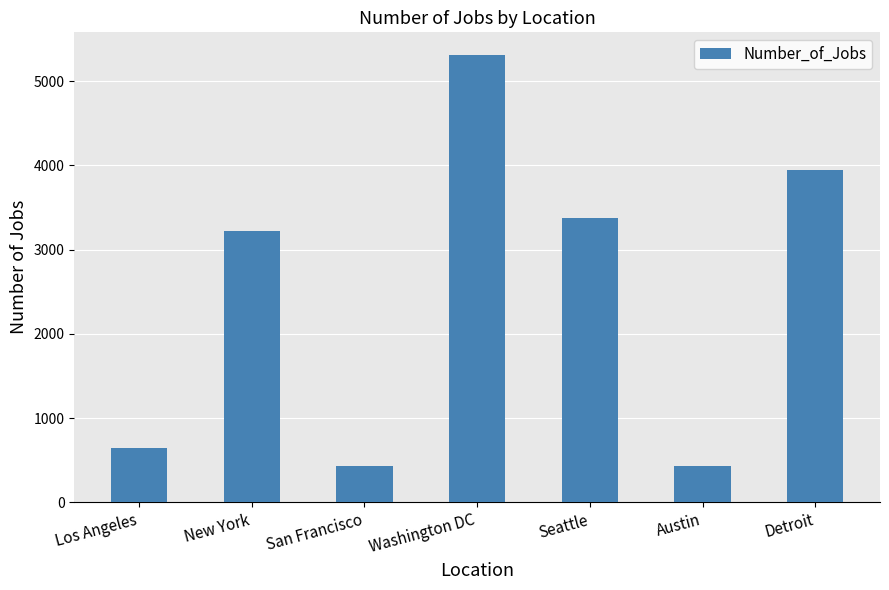

The chart shows a value of 7553 at Washington DC. True or false?

False